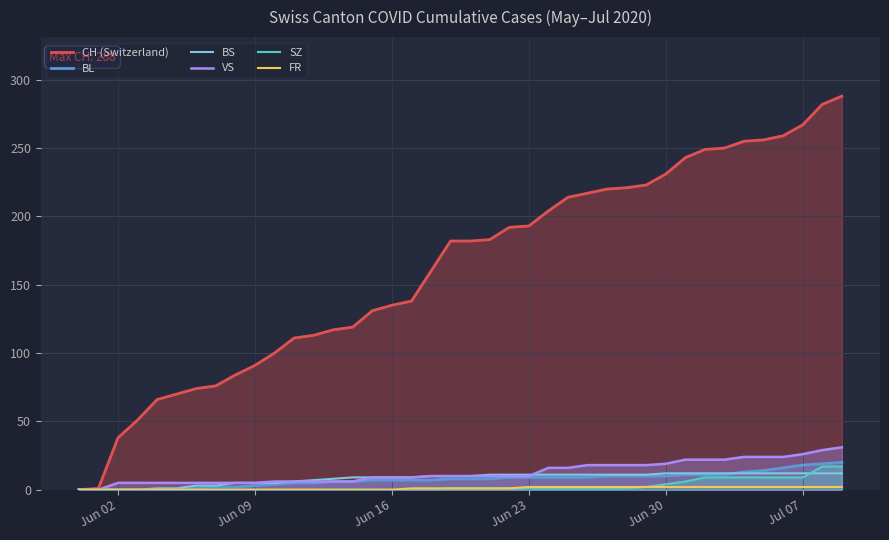

Which series has the largest range (max minus min)?

CH (Switzerland)